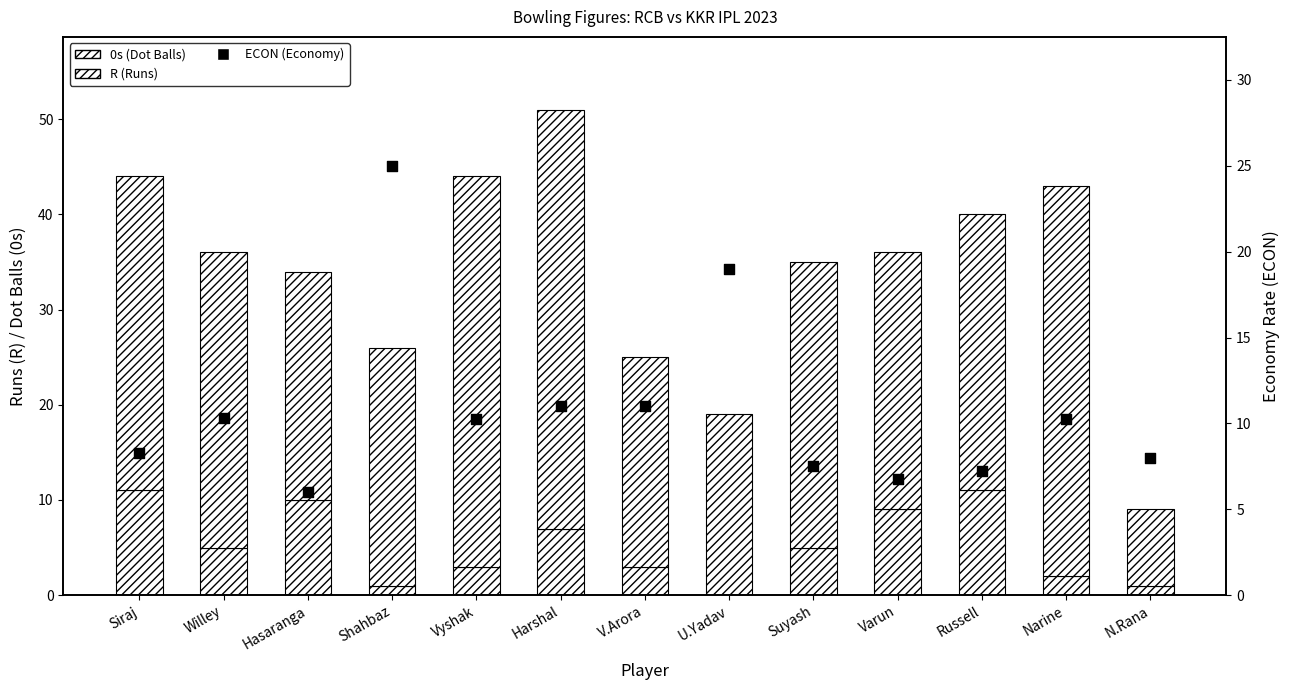

What are all the series names shown in the legend?

0s (Dot Balls), R (Runs), ECON (Economy)